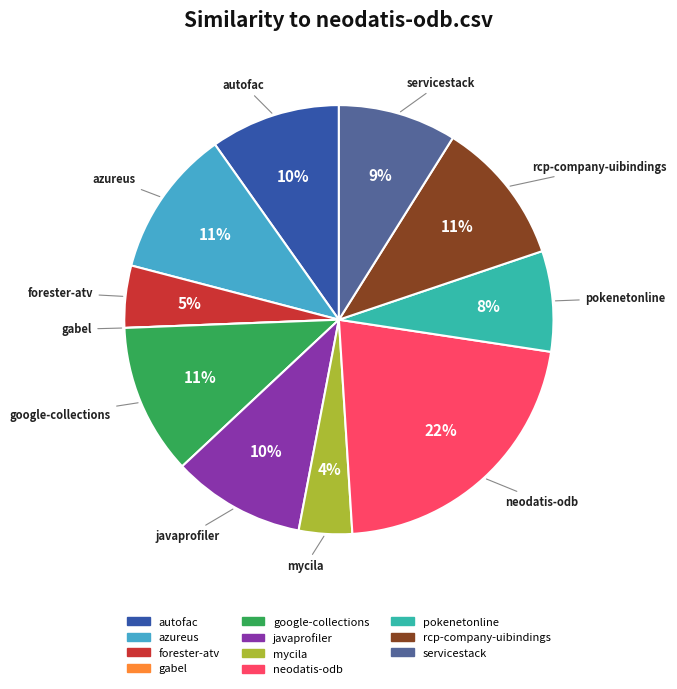

Is there a majority slice in this chart?

No